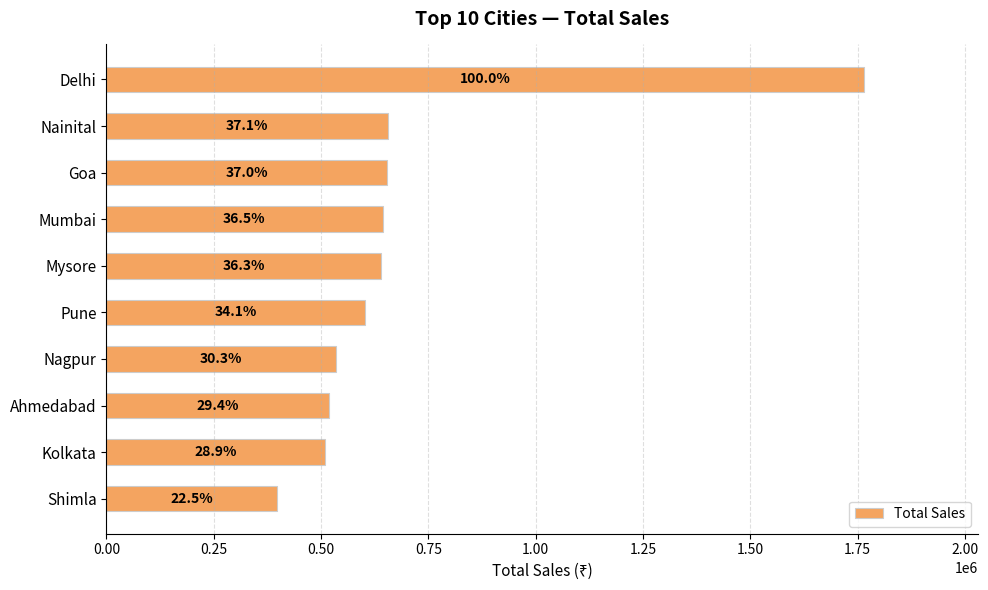

Are the bars horizontal?

Yes